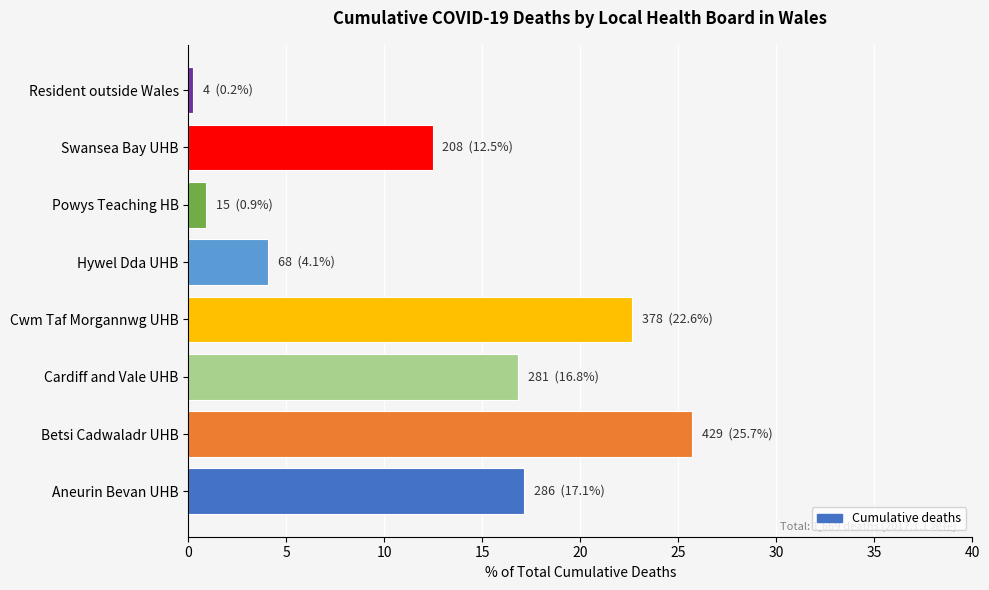

True or false: the data shows 22.6 at Cwm Taf Morgannwg UHB.

True